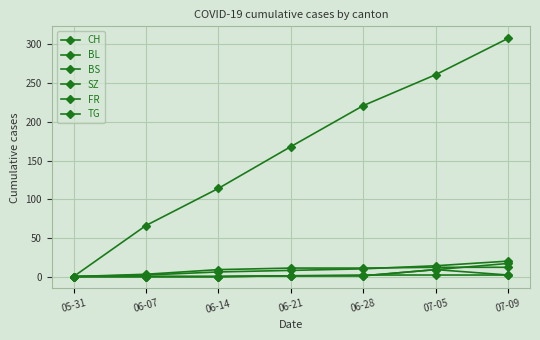

Which series changed the most between 06-07 and 06-21?

CH